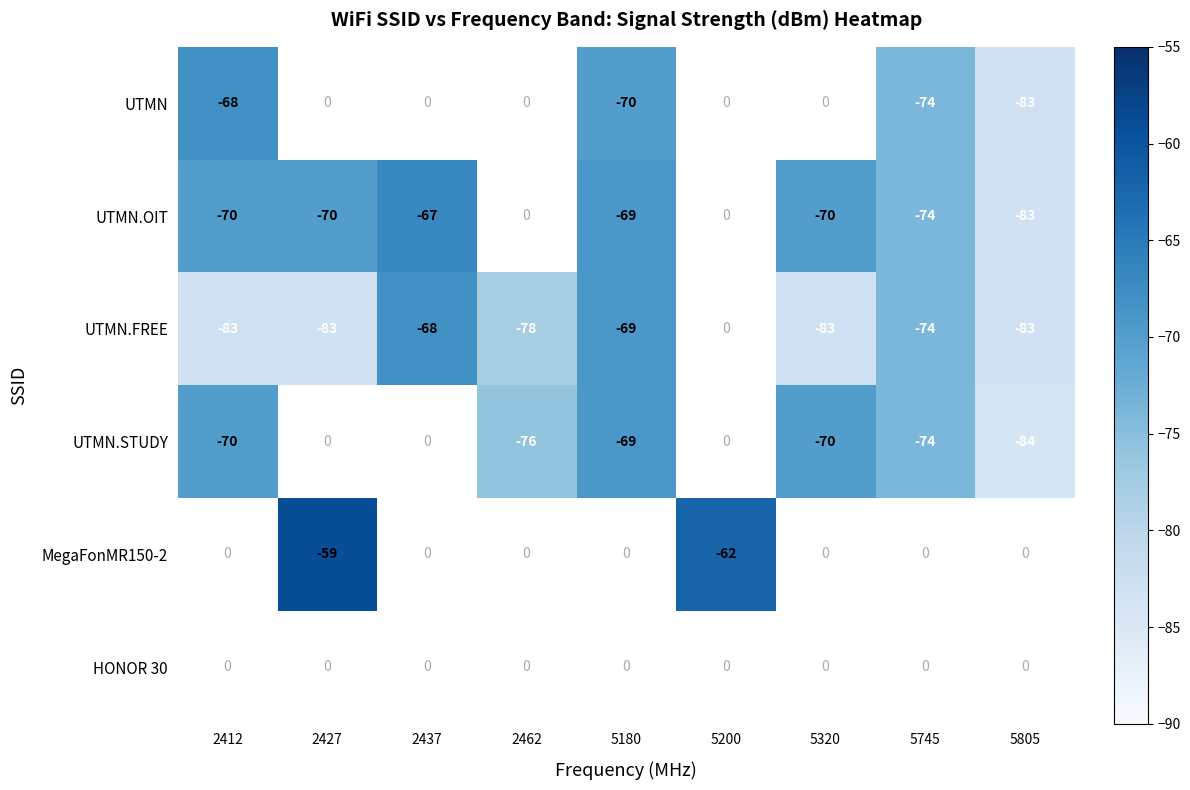

What is the average value of the MegaFonMR150-2 series?

-13